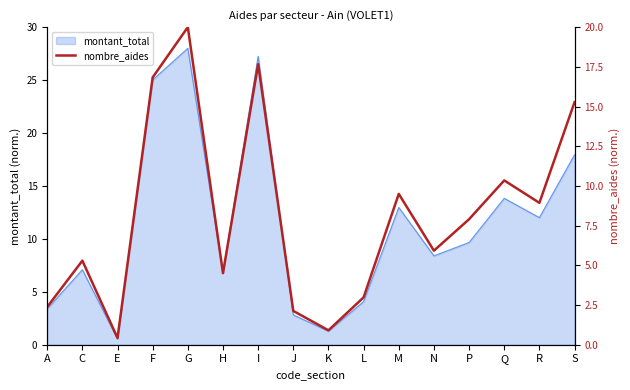

At which category does the data reach its first local valley?

E